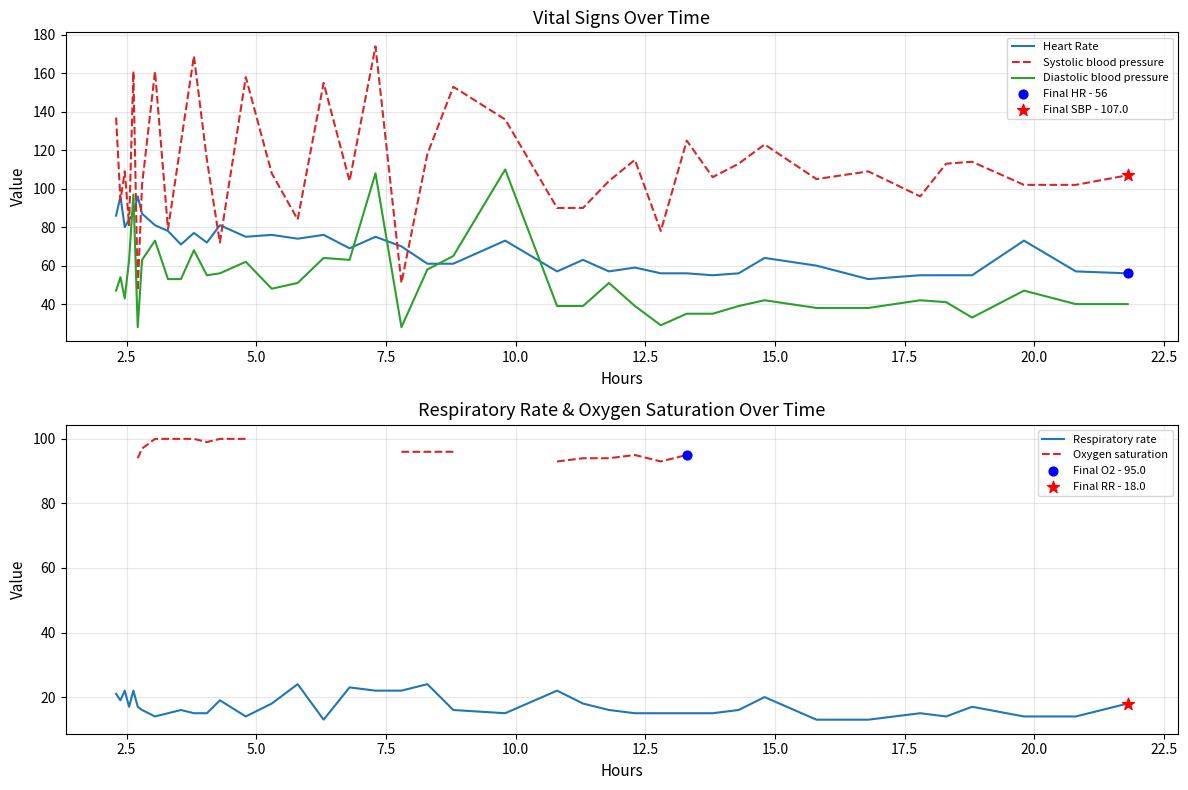

What is the lowest value of the Systolic blood pressure series?

47